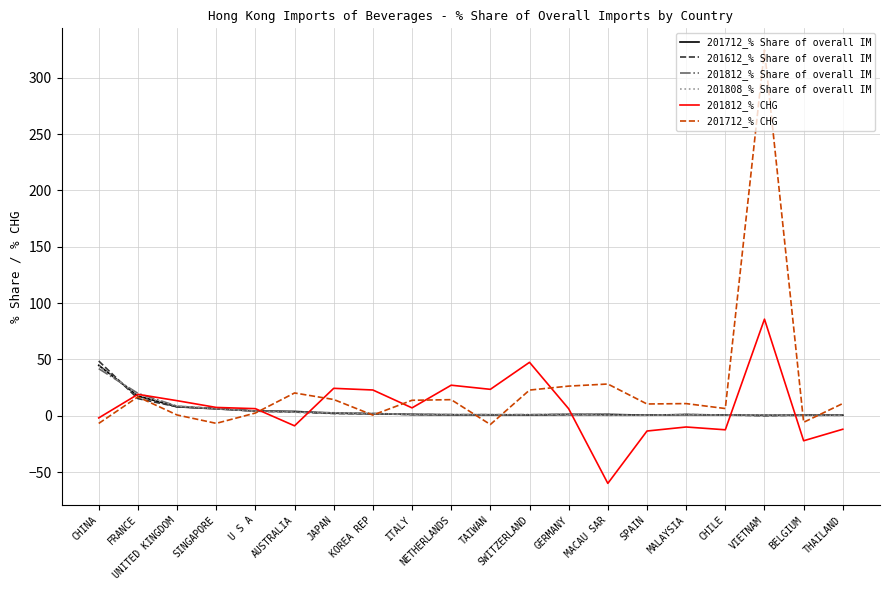

What is the average value of the 201612_% Share of overall IM series?

4.9